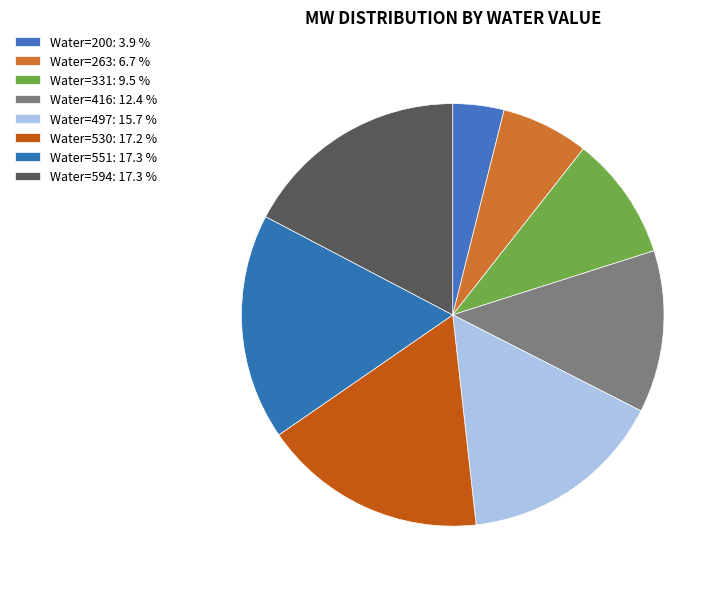

Which category has the smallest portion of the pie?

Water=200: 3.9 %